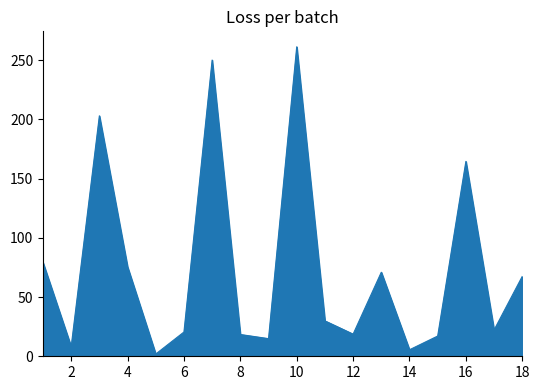

What is the greatest value displayed?

261.4